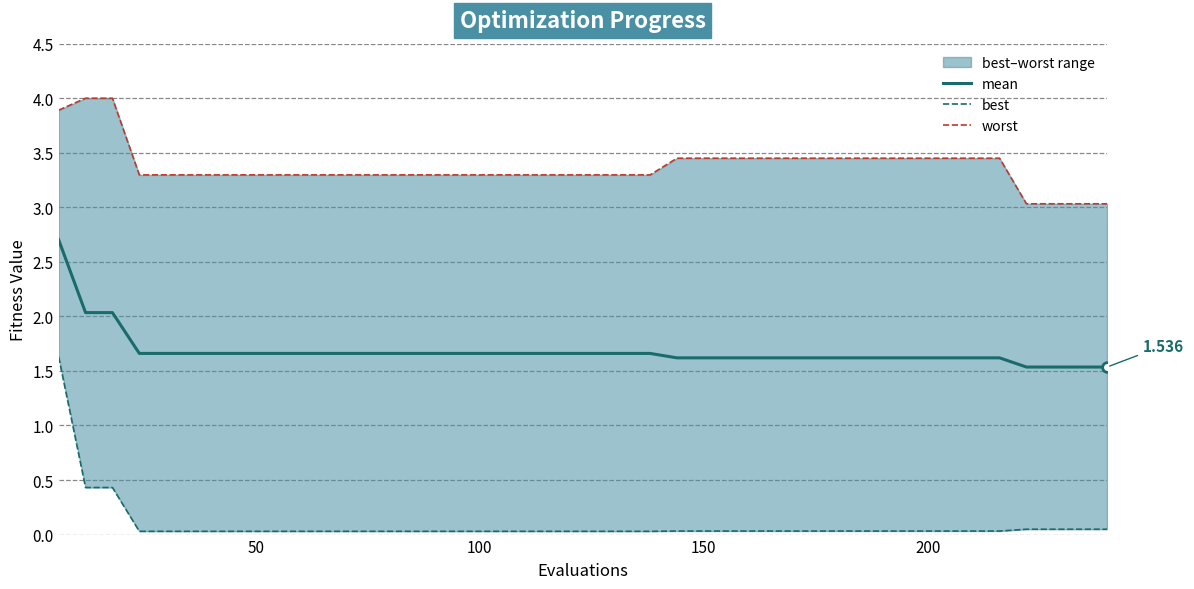

The best series shows 0.1 at 250. True or false?

False